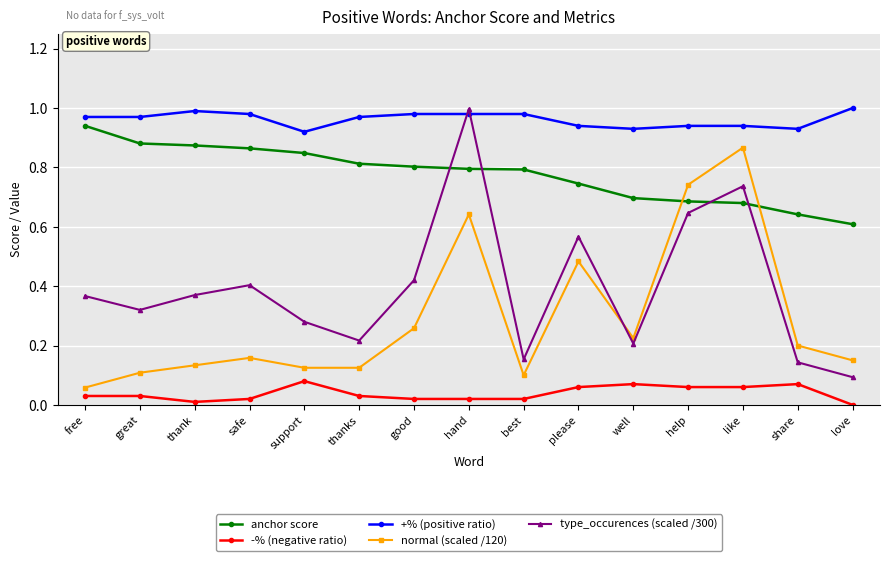

True or false: anchor score and normal (scaled /120) intersect in this chart.

True